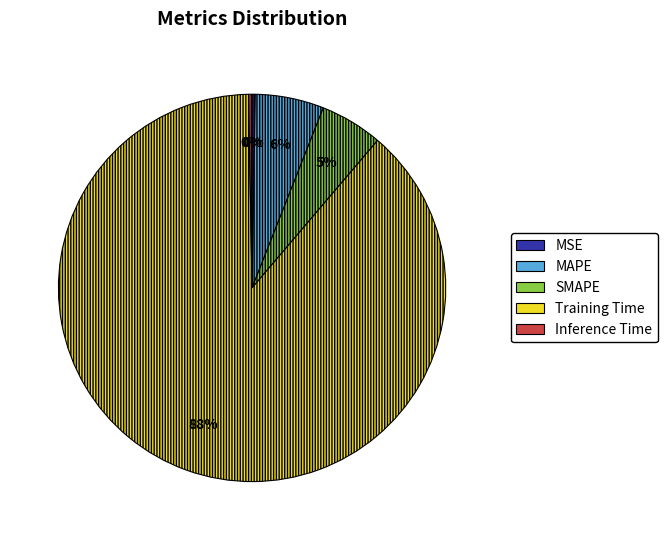

Do Training Time and Inference Time together represent more than half of the pie?

Yes